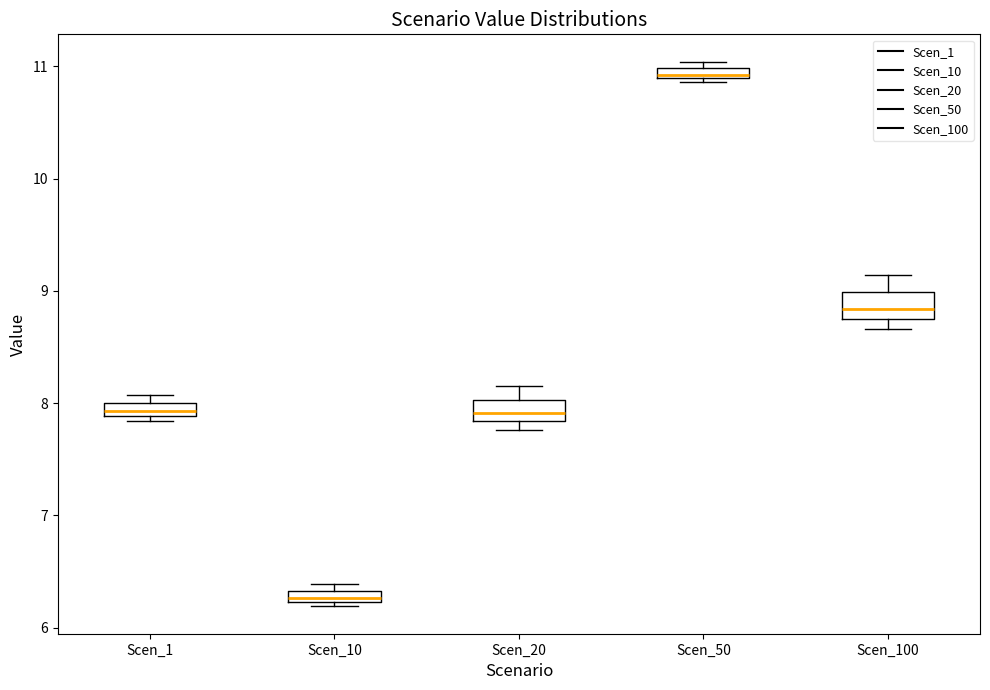

Which box has the highest median line?

Scen_50